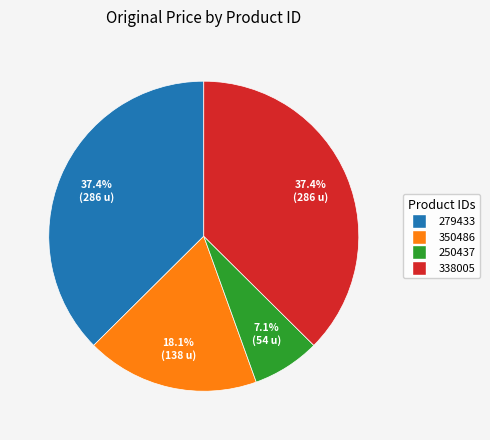

Which category has the smallest portion of the pie?

250437